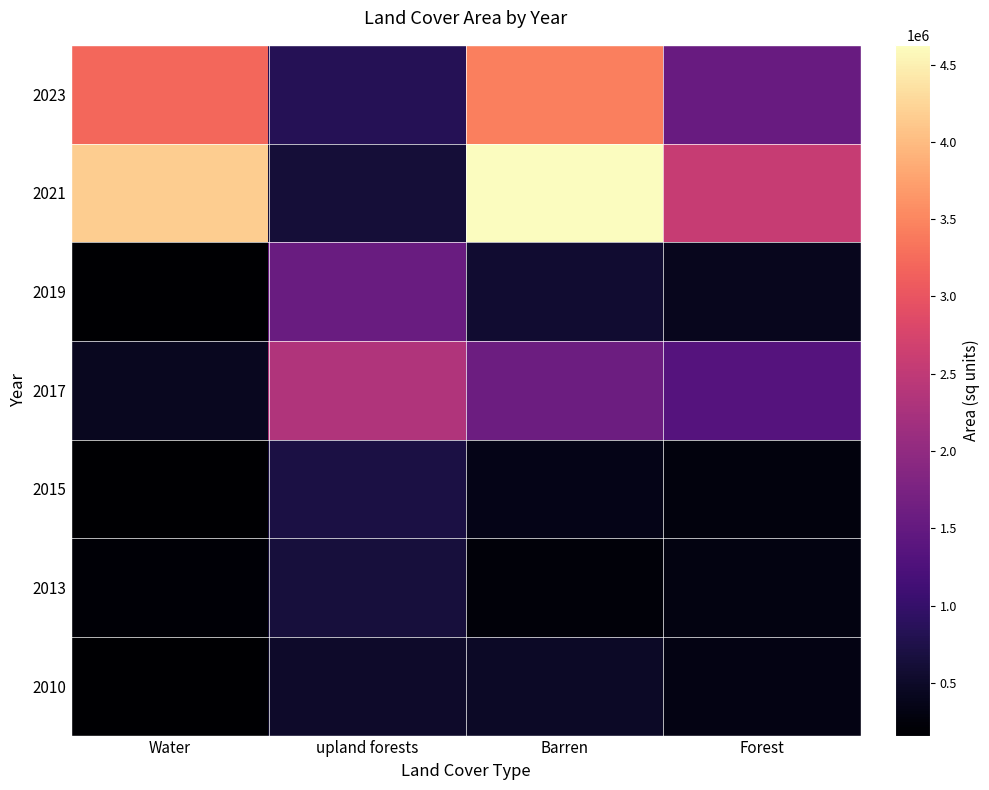

Reading right to left, transcribe all the data shown in this chart.

2023: Forest=1543874.0	Barren=3437593.9	upland forests=823249.4	Water=3197730.6
2021: Forest=2577006.0	Barren=4627978.6	upland forests=617844.2	Water=4173691.0
2019: Forest=414806.4	Barren=568579.3	upland forests=1570371.5	Water=171513.4
2017: Forest=1343292.0	Barren=1602575.0	upland forests=2332512.0	Water=437859.0
2015: Forest=276364.0	Barren=363222.0	upland forests=710975.0	Water=173904.0
2013: Forest=308978.0	Barren=230443.0	upland forests=664581.0	Water=195902.0
2010: Forest=321866.0	Barren=480659.0	upland forests=519990.0	Water=158522.0